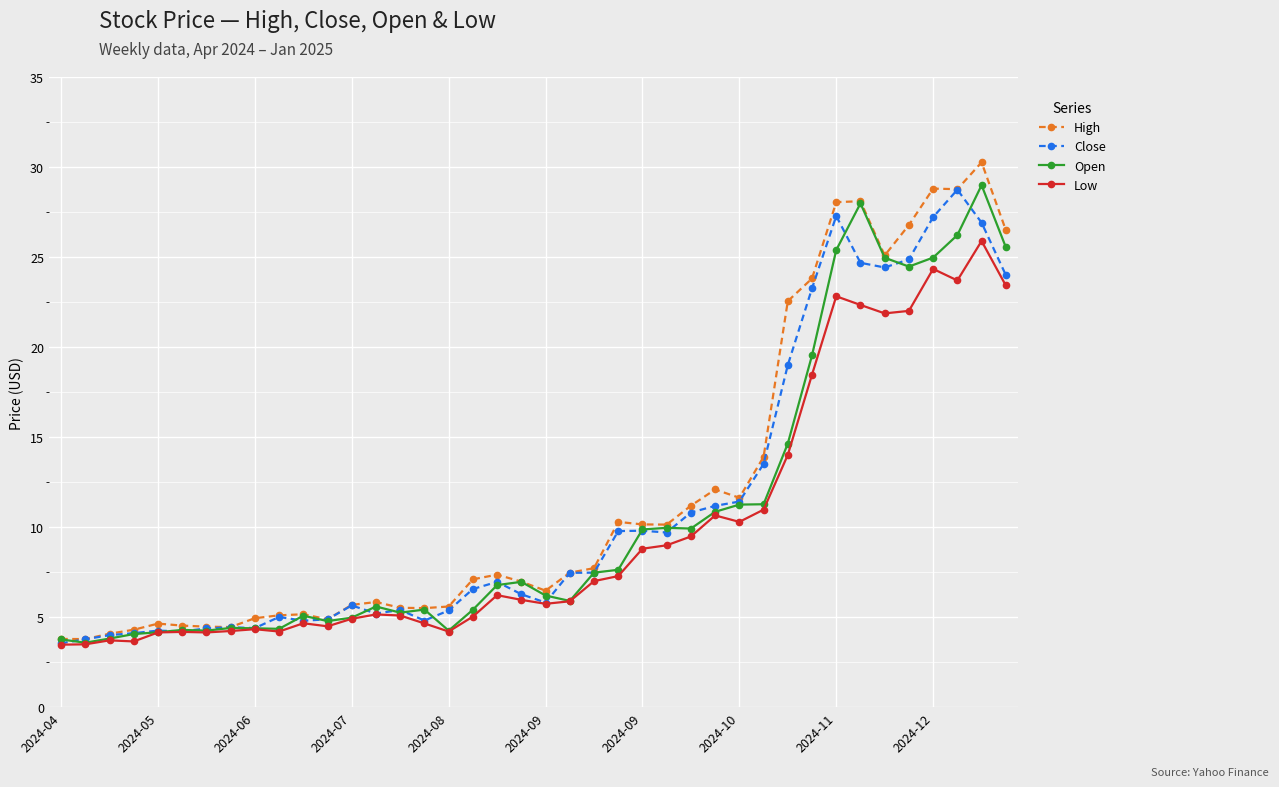

What is the value of the Open point at the 18th from the left?

5.4